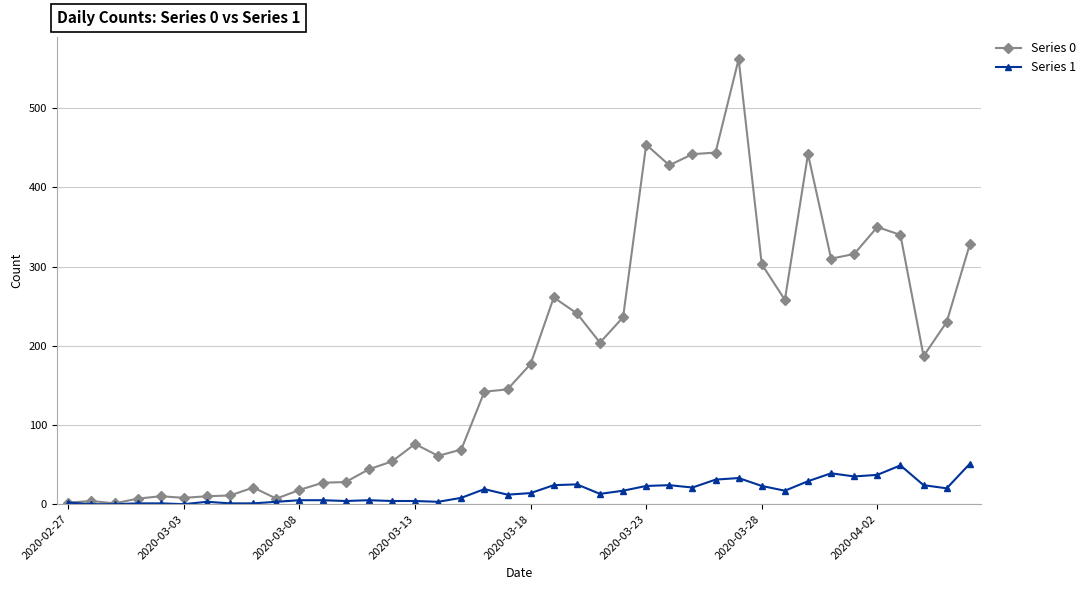

Which series has the largest range (max minus min)?

Series 0